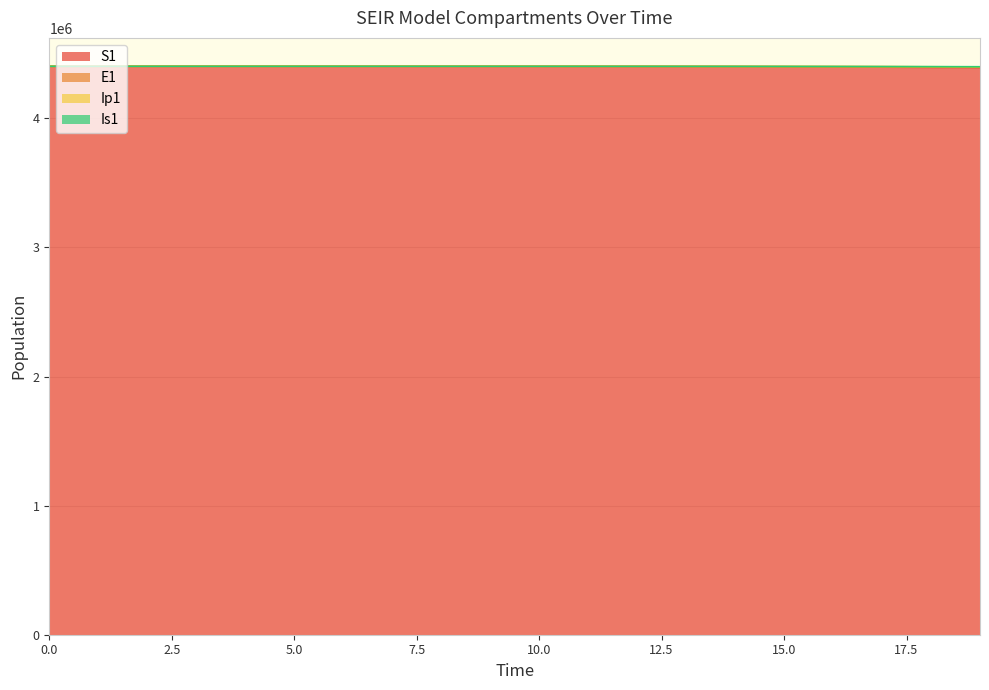

True or false: Ip1 has more than 2 interior local peaks.

False